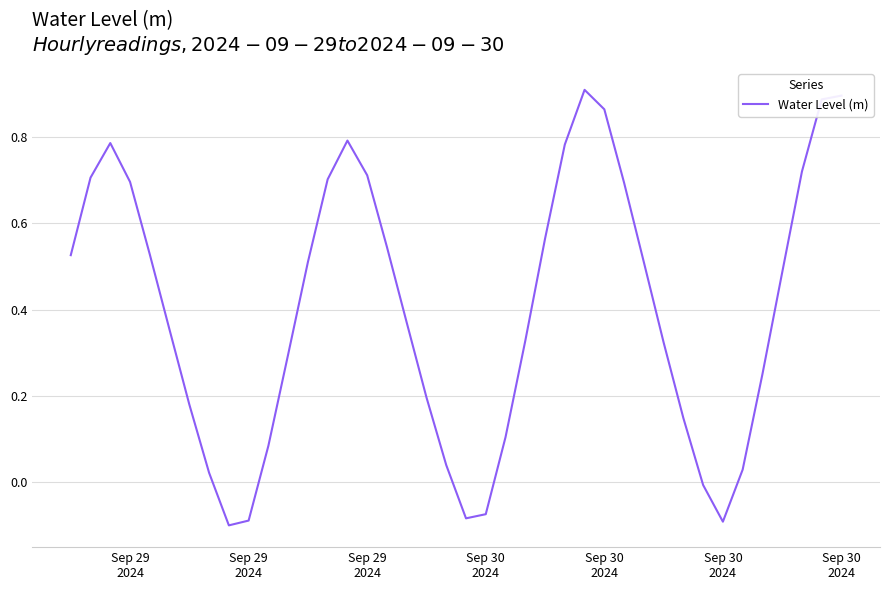

Is this an area chart (filled region under the line)?

No